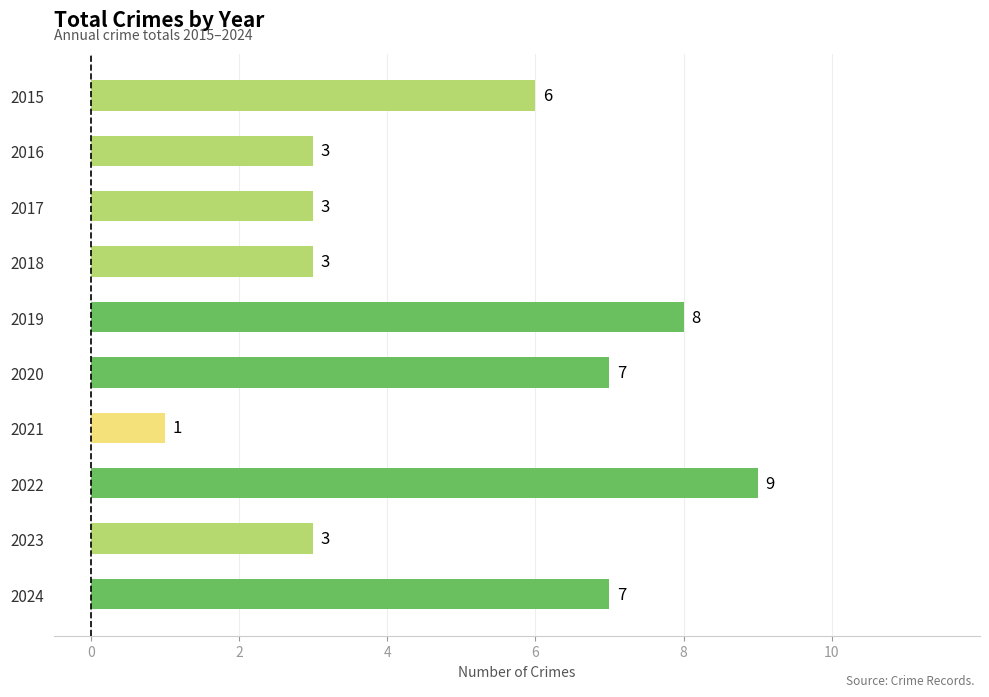

Which category has the lowest value across all series?

2021